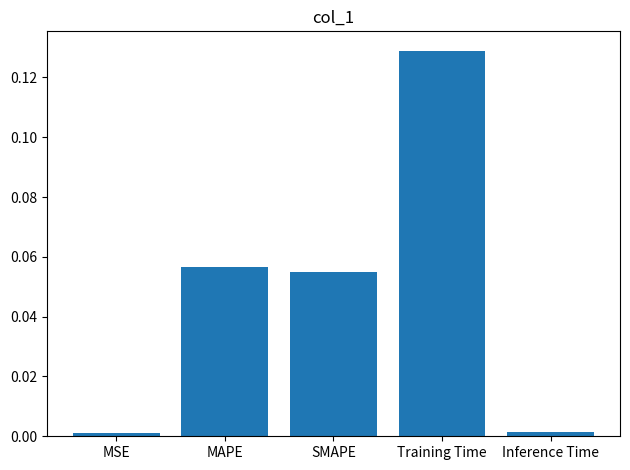

How many distinct data groups are displayed?

1